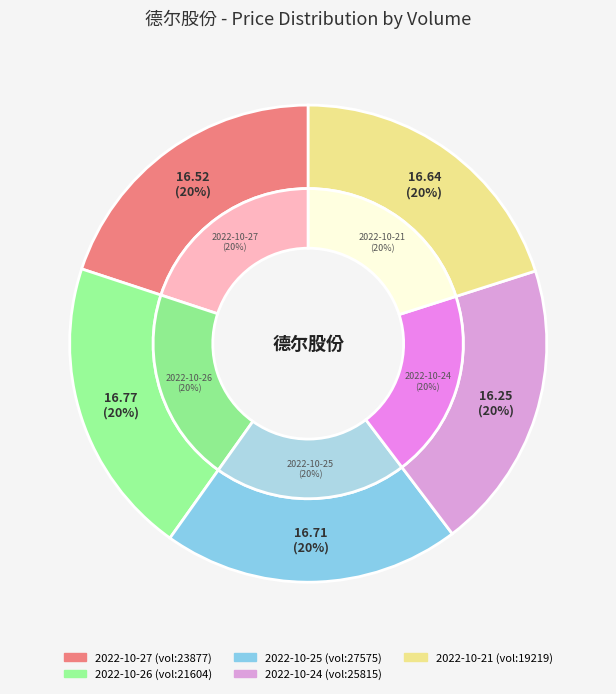

Which has a higher value, 23877 or 19219?

19219